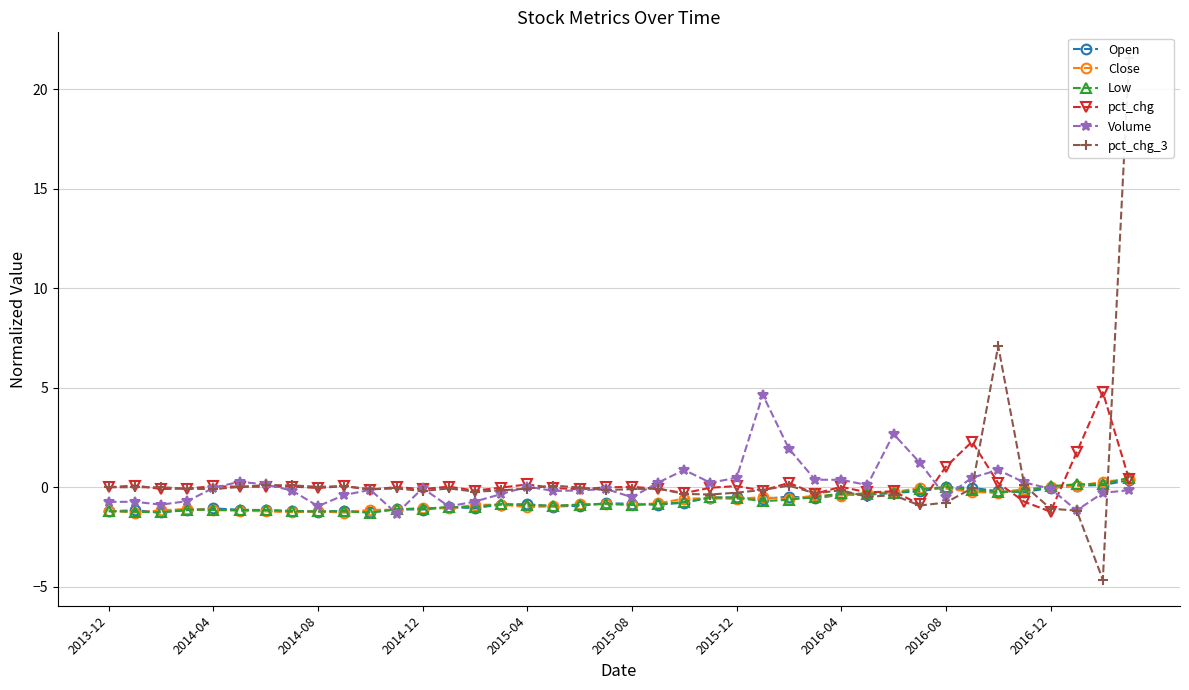

True or false: Open has more than 1 interior local peaks.

True